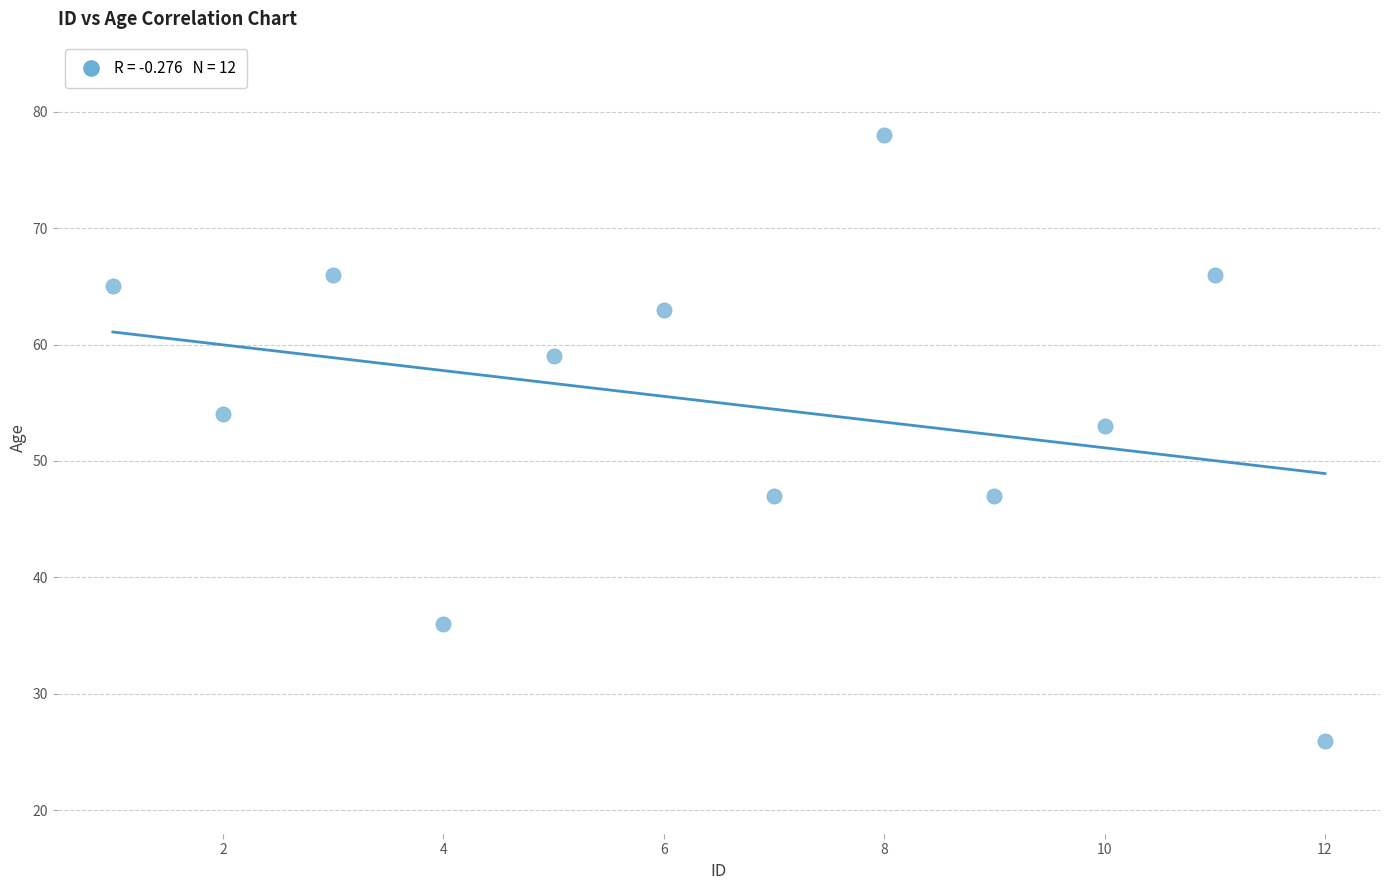

What Y value in the scatter plot is closest to 52?

53